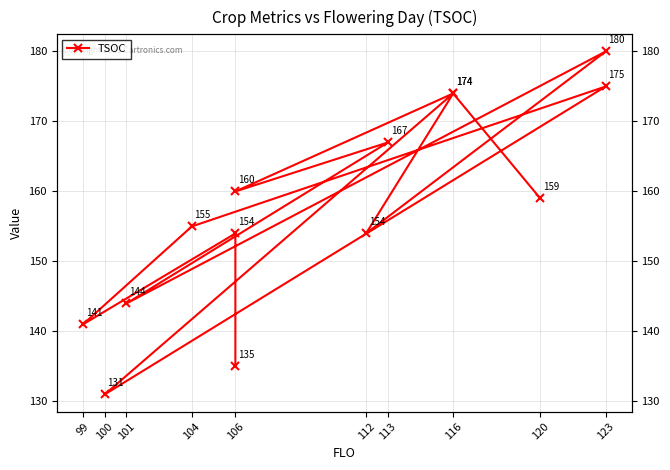

How many data points does each series have?

14